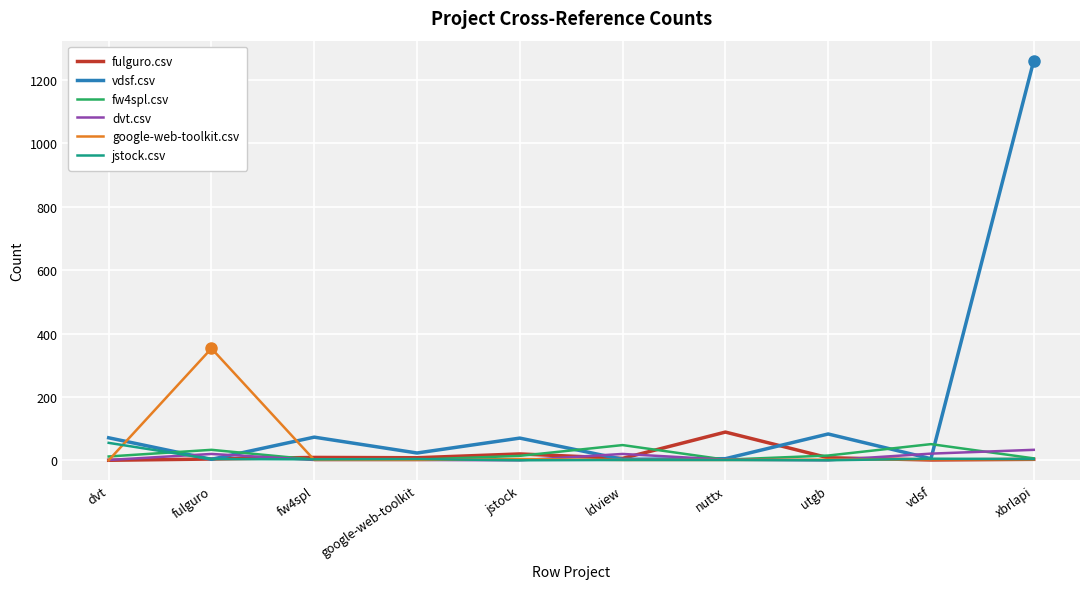

In jstock.csv, how many points are lower than both neighbors (excluding endpoints)?

3